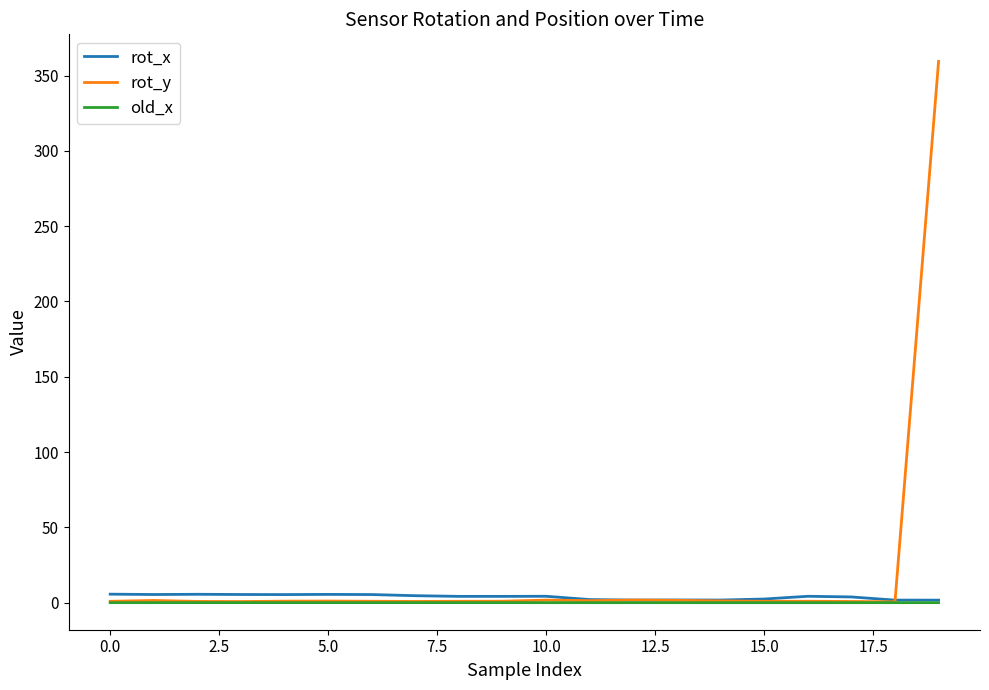

What is the maximum value shown in the chart?

359.4